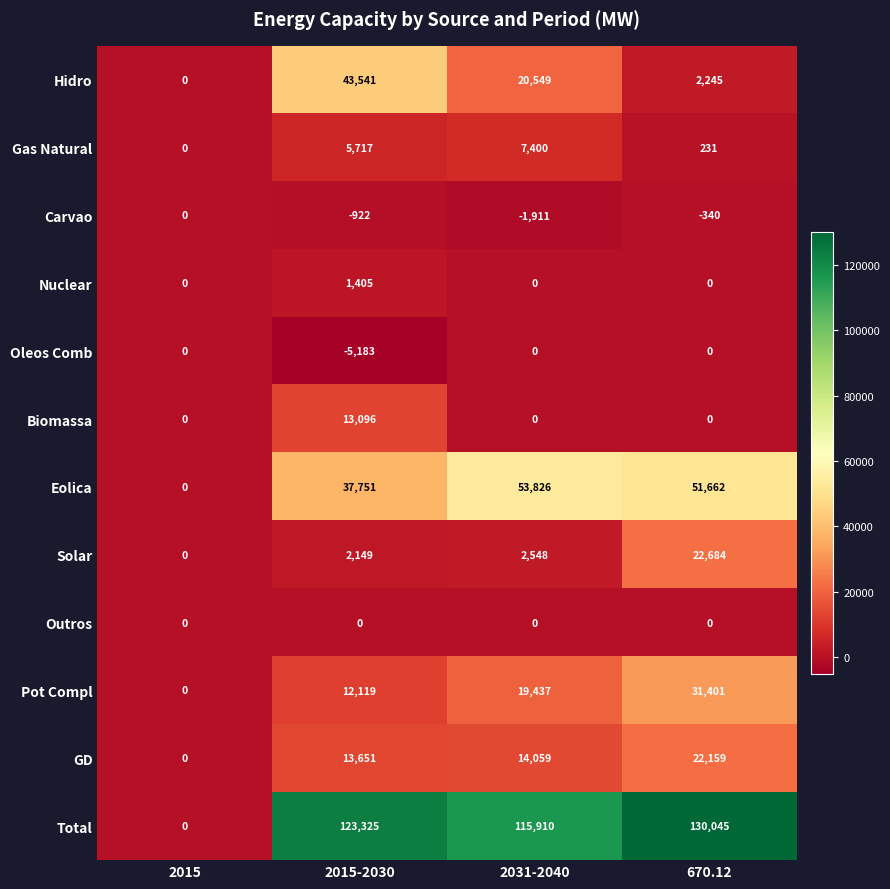

Where is Gas Natural nearest to the value 3700?

2015-2030